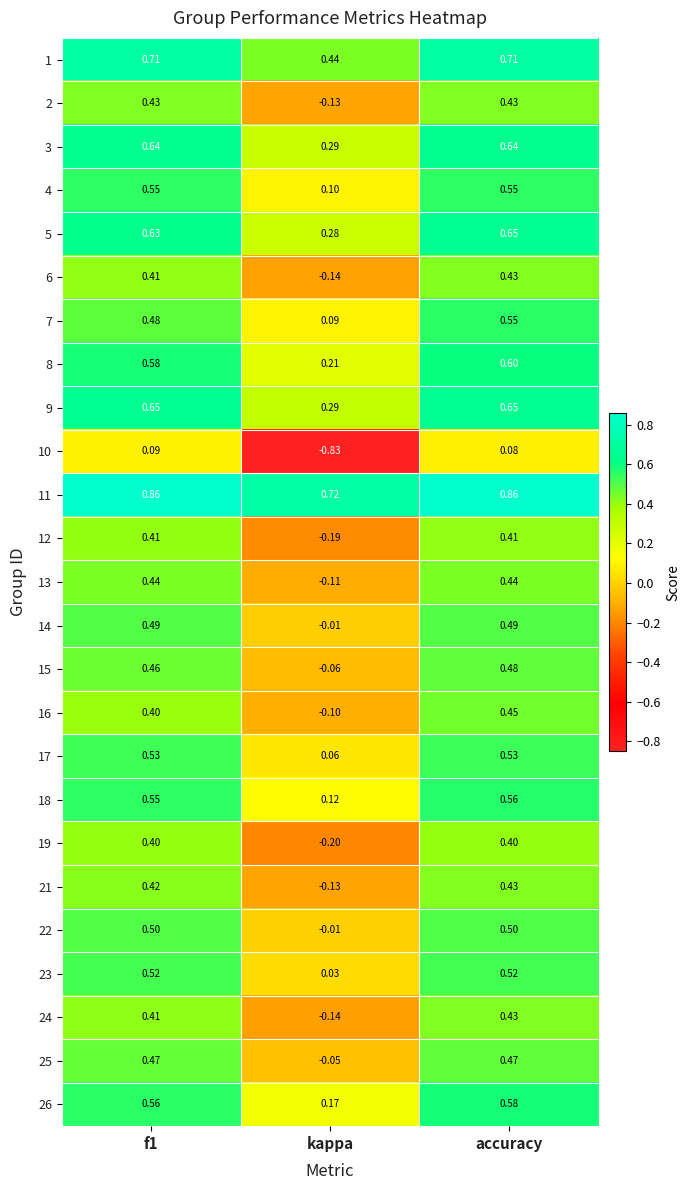

Which label corresponds to the smallest value in the chart?

kappa